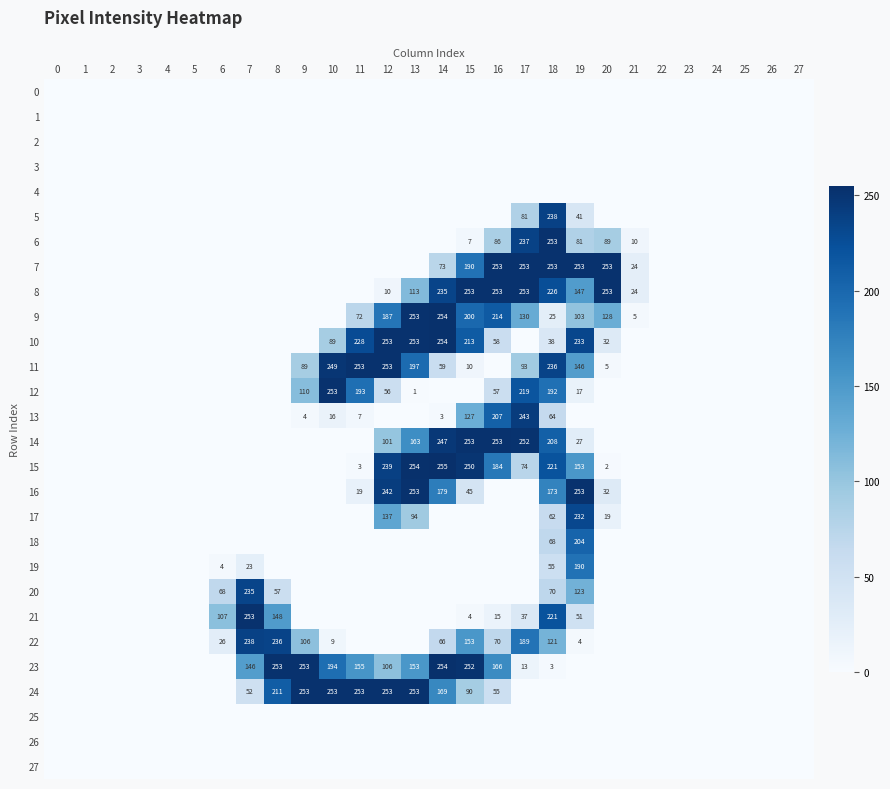

Count the number of categories in the chart.

28